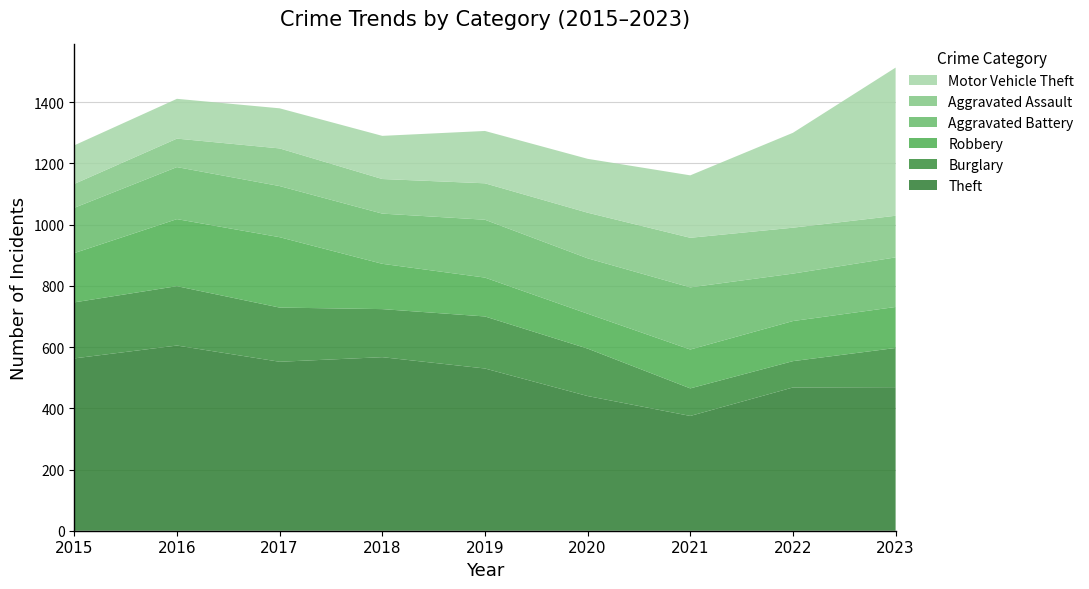

Reading left to right, what are all the values shown in this chart?

Theft: 563	605	552	567	530	440	375	468	469
Burglary: 183	194	177	157	170	155	90	86	128
Robbery: 161	219	230	148	127	114	127	131	134
Aggravated Battery: 148	170	167	164	189	181	203	155	162
Aggravated Assault: 78	93	123	113	119	149	162	150	136
Motor Vehicle Theft: 126	130	131	141	171	176	204	310	484